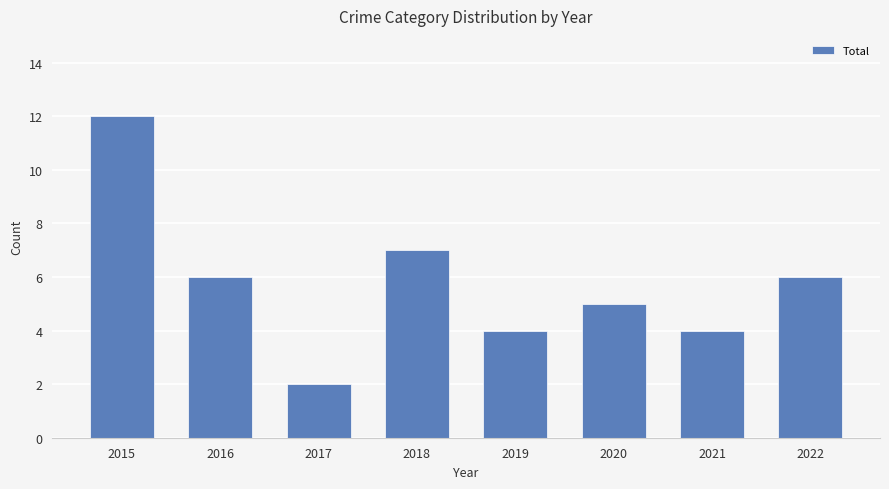

What is the maximum value shown in the chart?

12